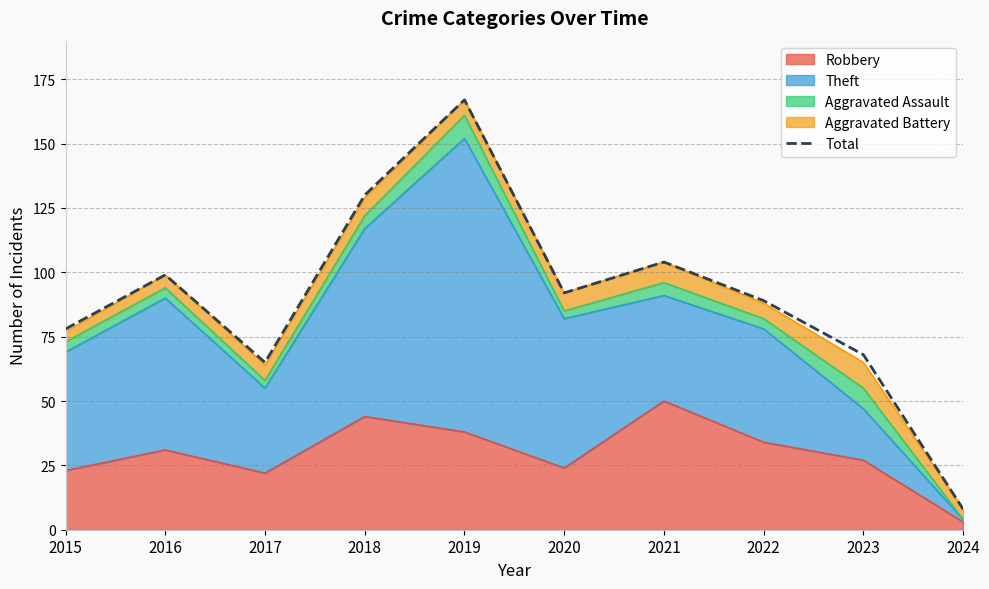

True or false: the data shows 87 at 2018.

False